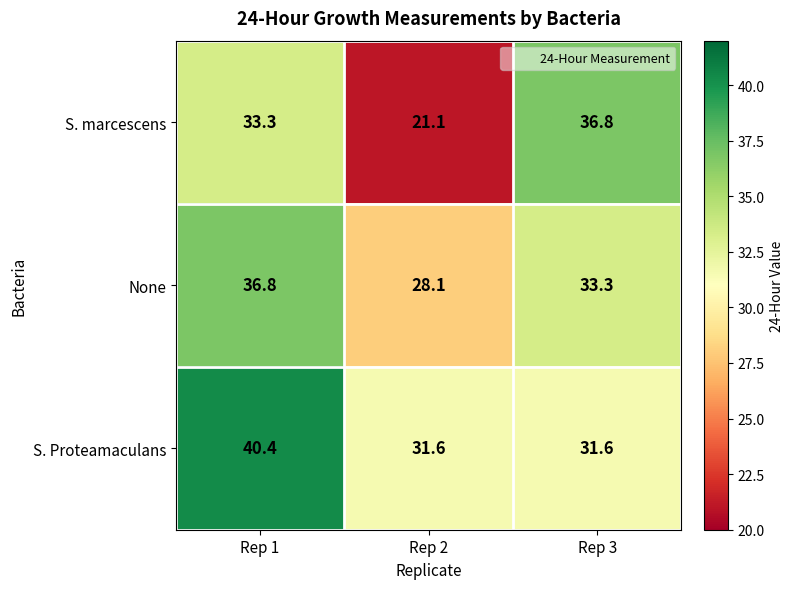

At Rep 3, list the series in order from smallest to largest.

S. Proteamaculans, None, S. marcescens